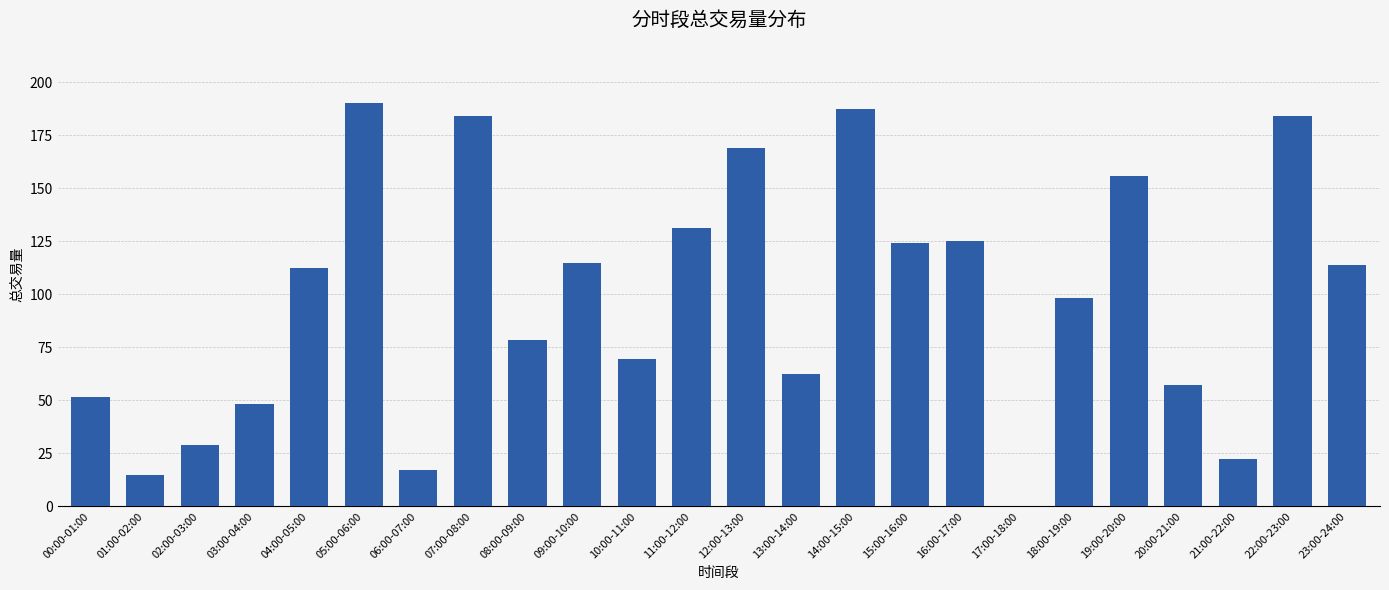

What is the ratio of the value at 20:00-21:00 to the value at 16:00-17:00?

0.5